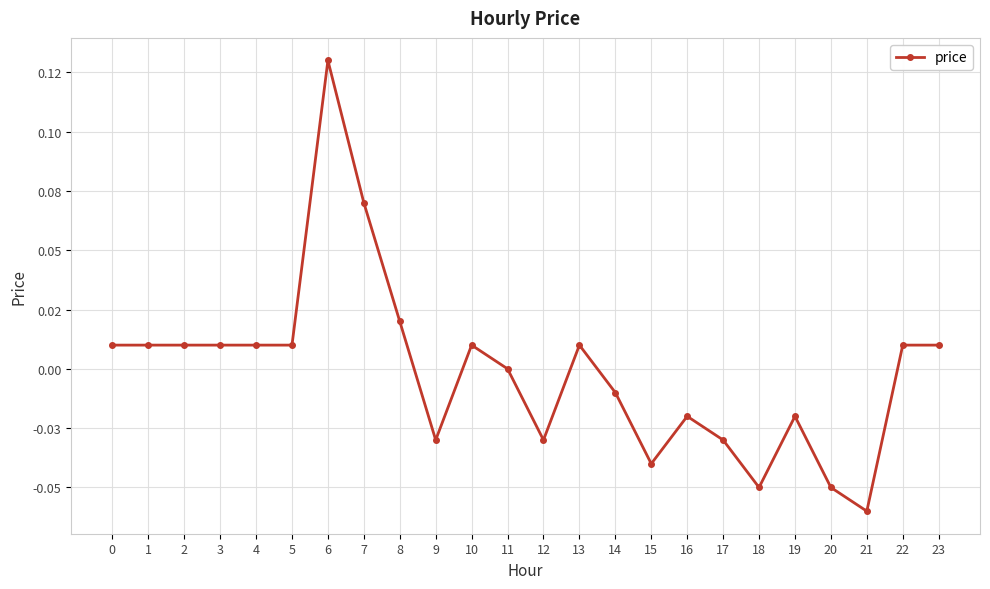

Reading right to left, extract all data points from this chart.

0.0	0.0	-0.1	-0.1	-0.0	-0.1	-0.0	-0.0	-0.0	-0.0	0.0	-0.0	0.0	0.0	-0.0	0.0	0.1	0.1	0.0	0.0	0.0	0.0	0.0	0.0